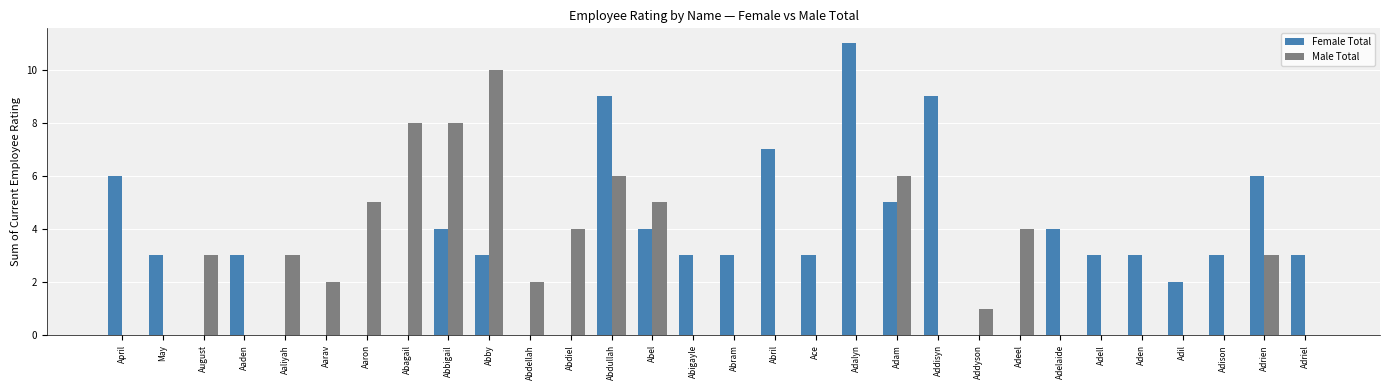

Where is Female Total nearest to the value 5?

Adam